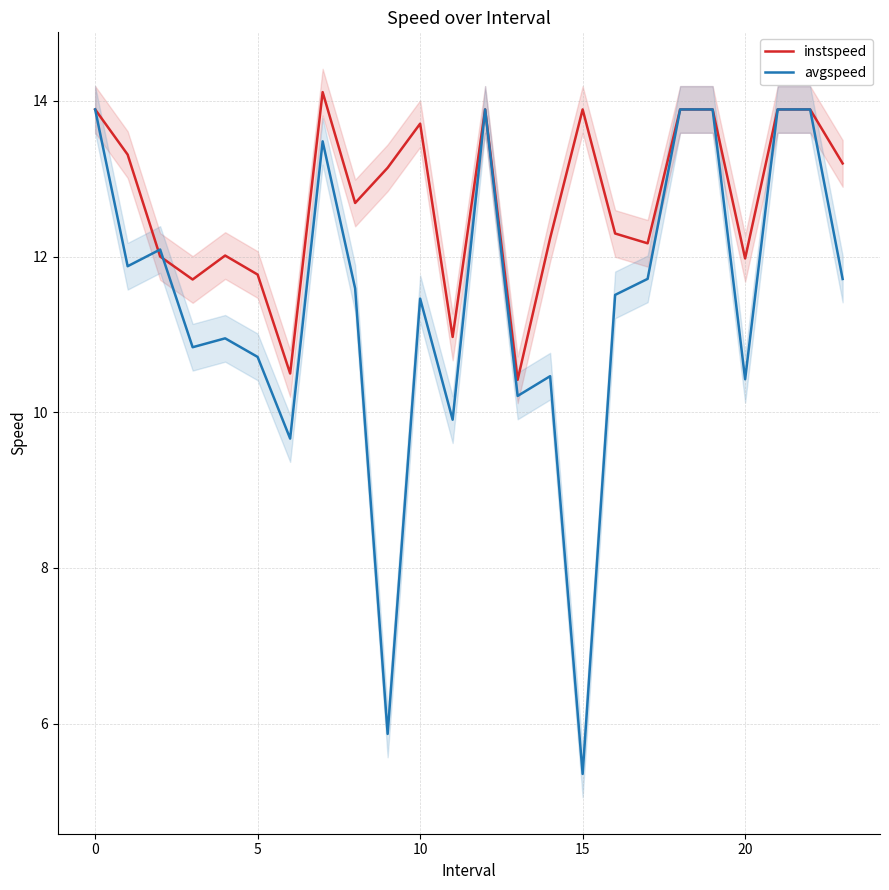

What is the average value of the instspeed series?

12.7